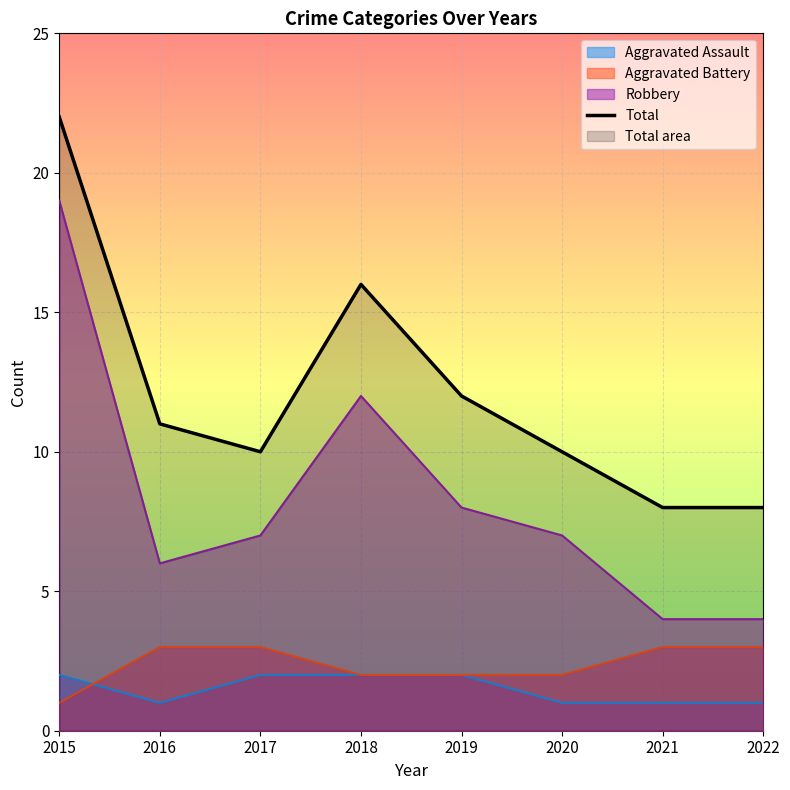

Read the value at 2022.

8